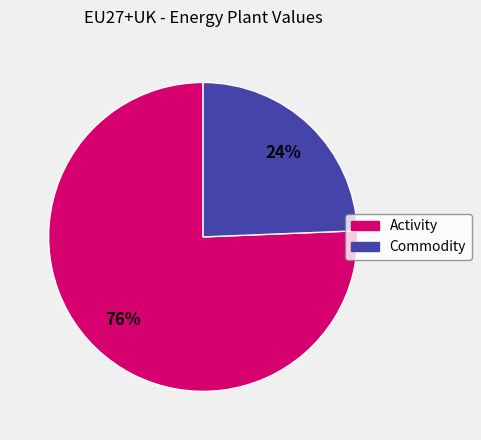

To the nearest percent, what is the average slice percentage?

50%